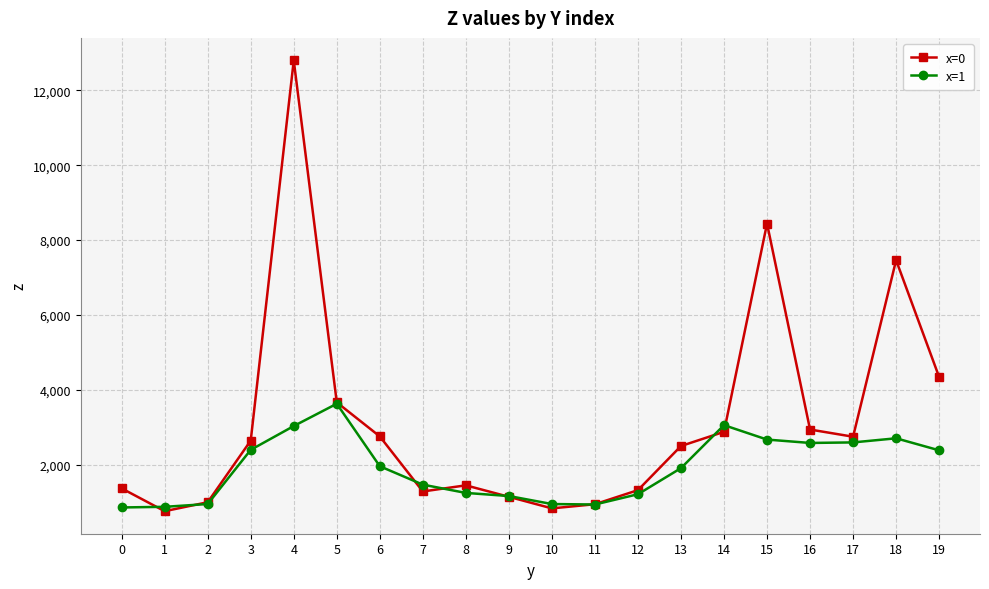

Which series changed the most between 17 and 18?

x=0